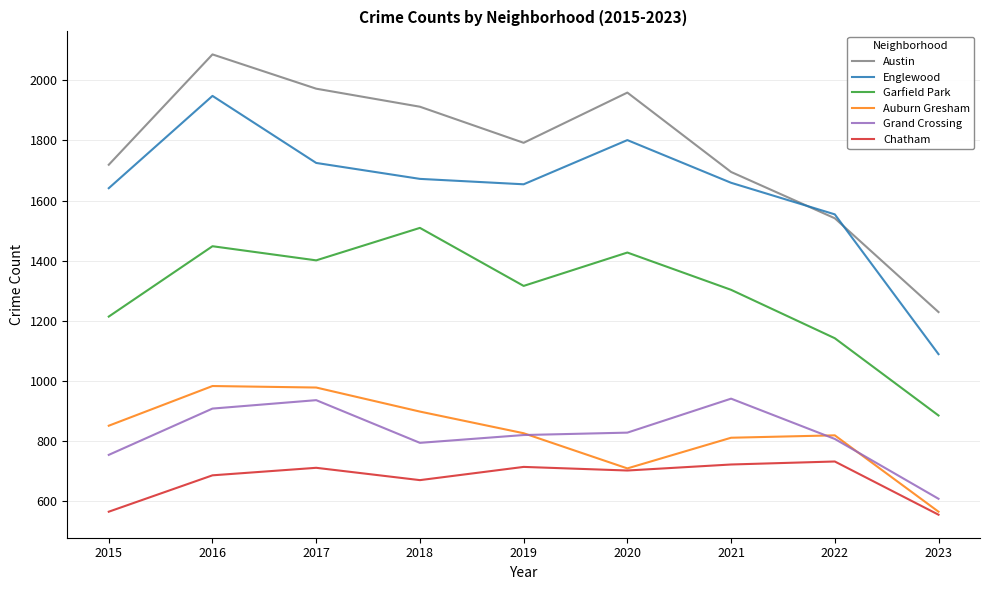

True or false: Garfield Park and Englewood intersect in this chart.

False